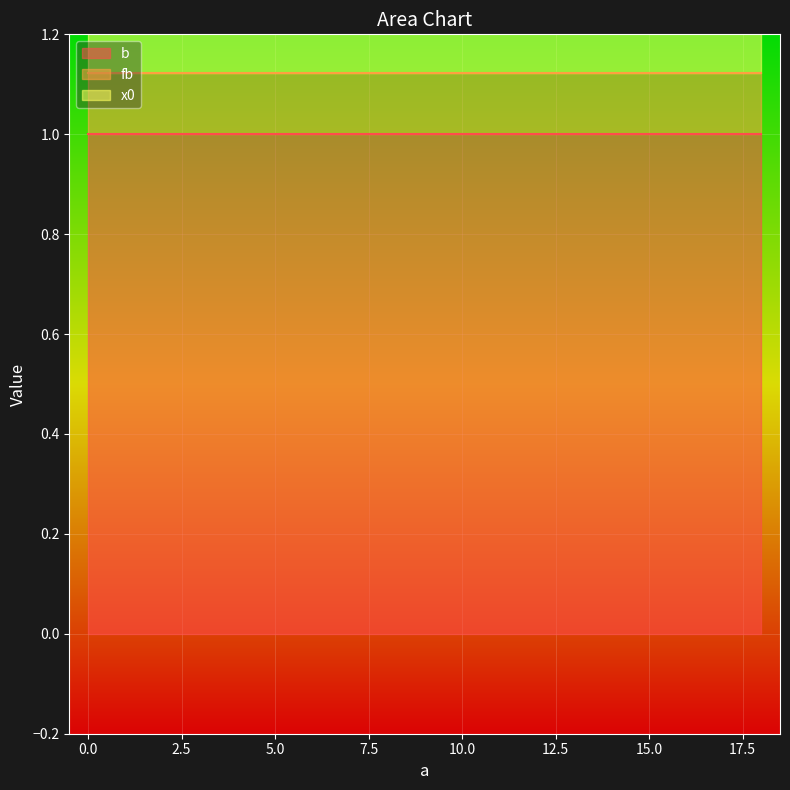

Which series changed the most between 0 and 0?

b